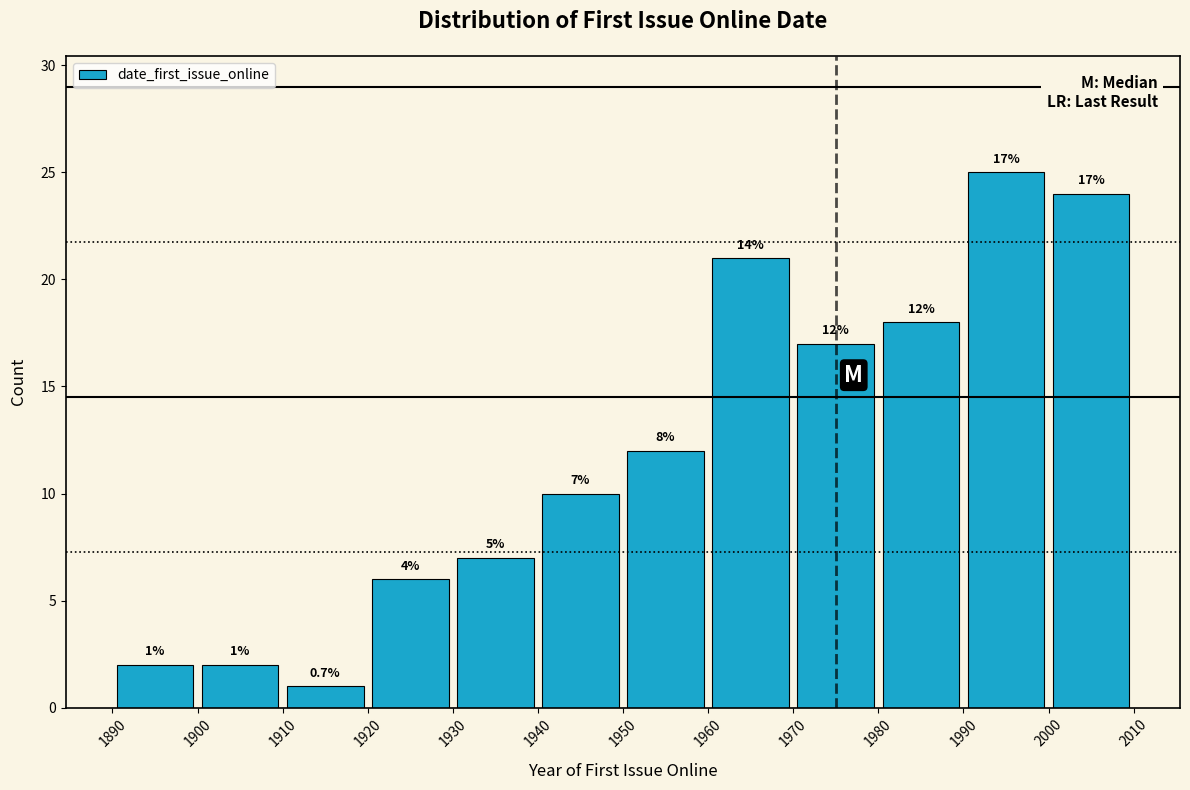

Over which range of the x-axis is the bar tallest?

1990 to 2000